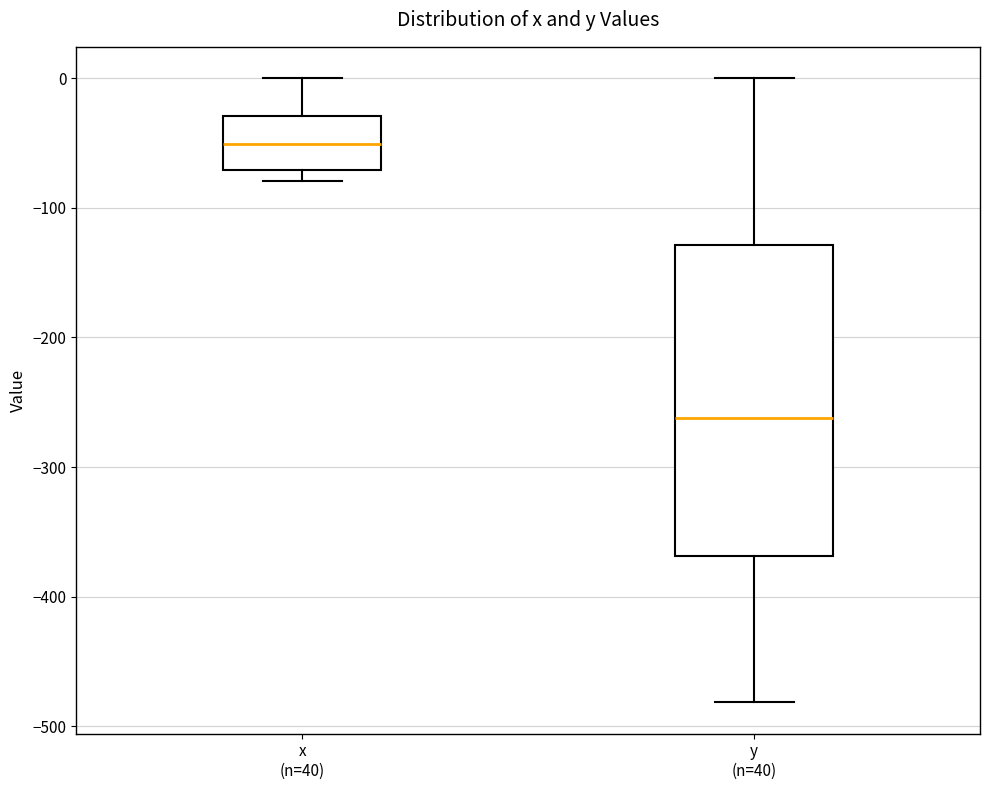

Which box has the lowest median line?

y (n=40)